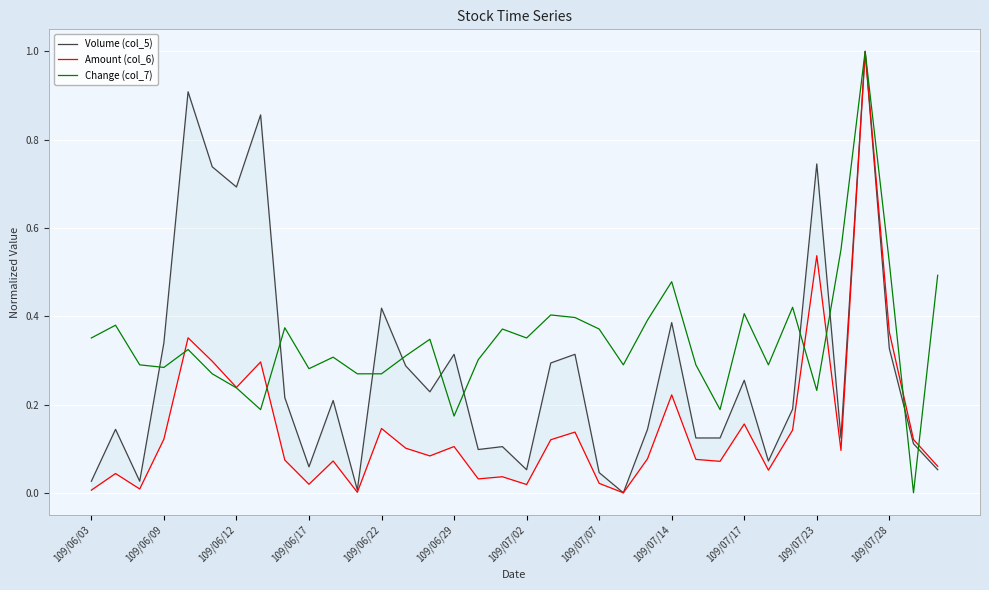

Which category has the lowest value in the Amount (col_6) series?

22